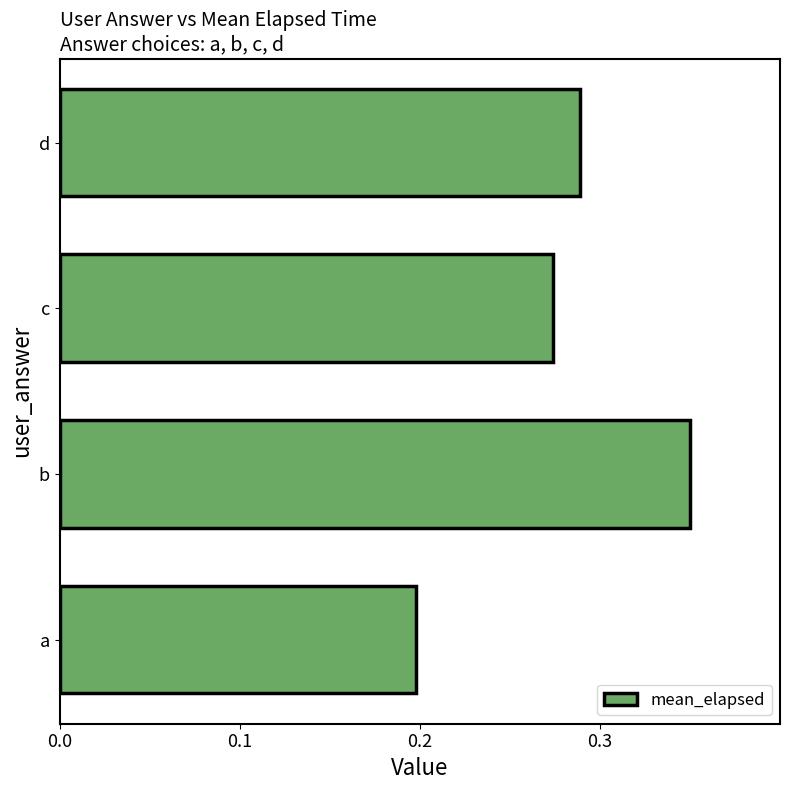

What is the sum of all values?

1.1